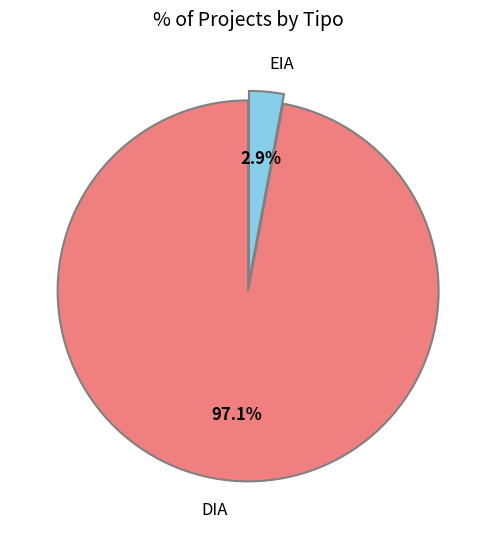

How many segments does this pie chart have?

2